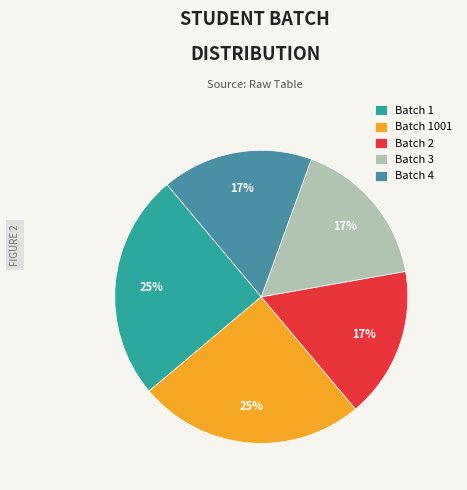

How many slices are in this pie chart?

5